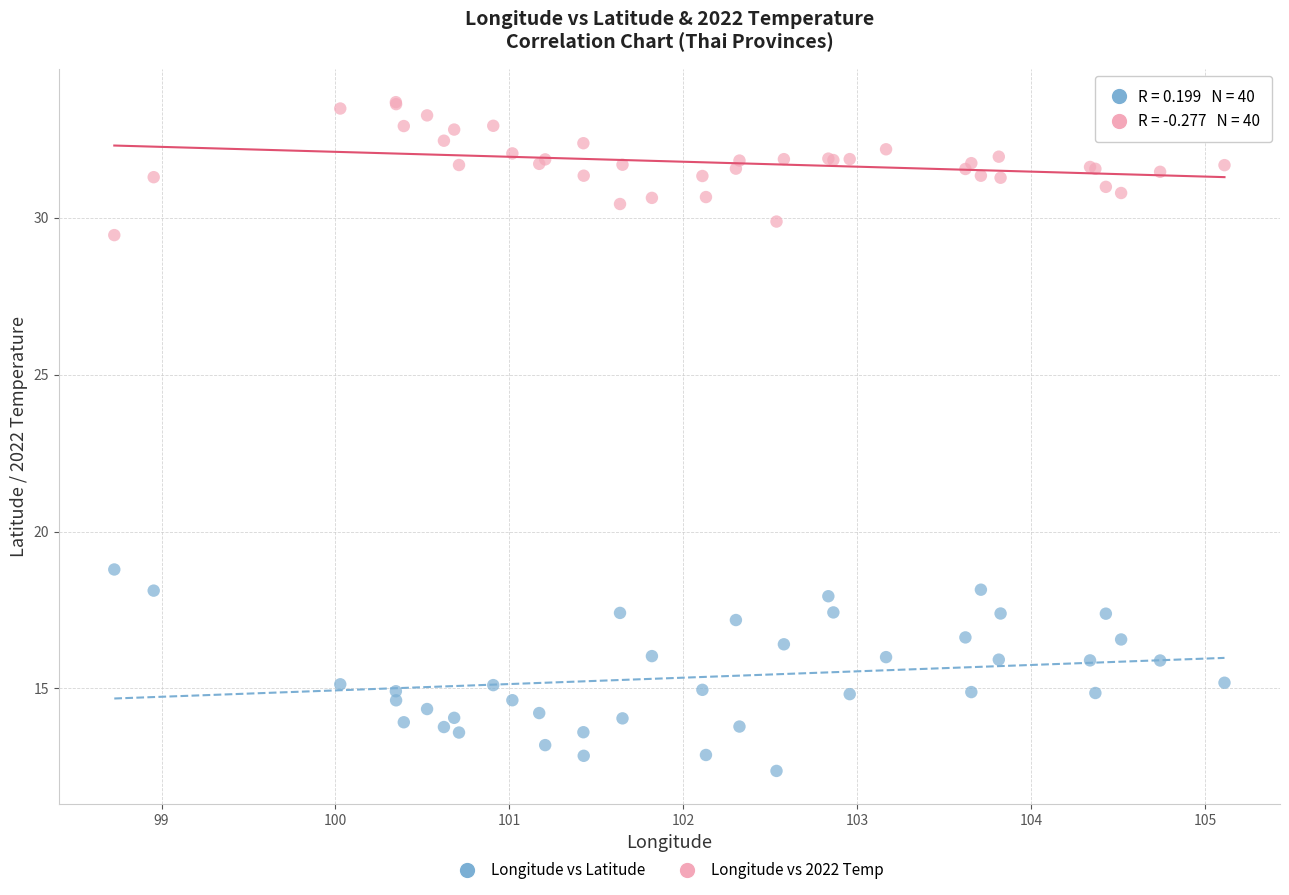

Which series contains the highest Y value?

Longitude vs 2022 Temp